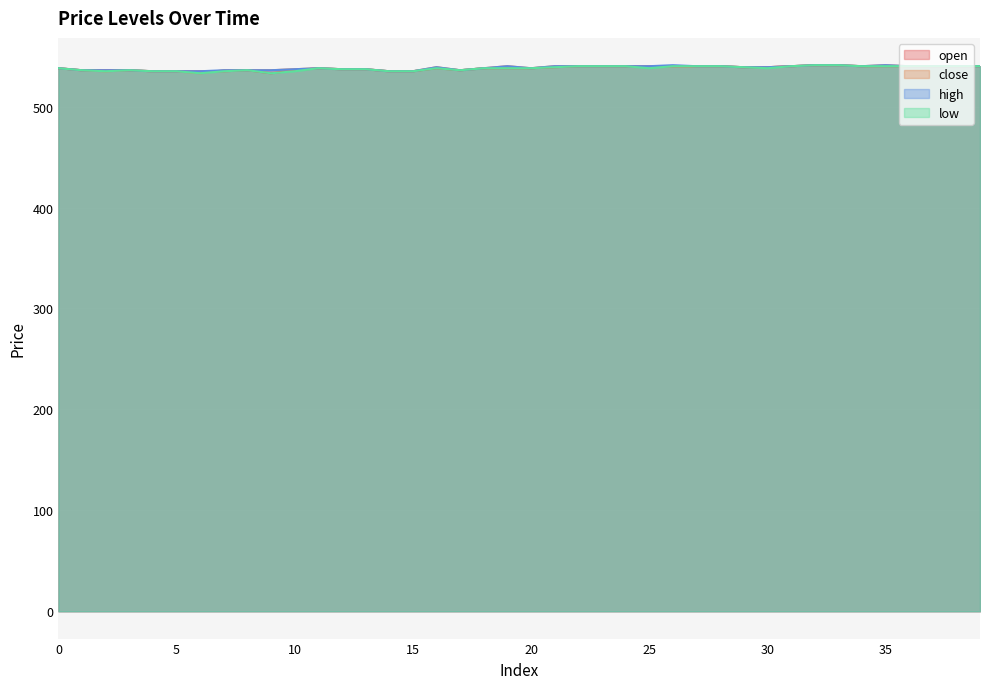

List the series in order of their peak value, lowest first.

open, close, high, low